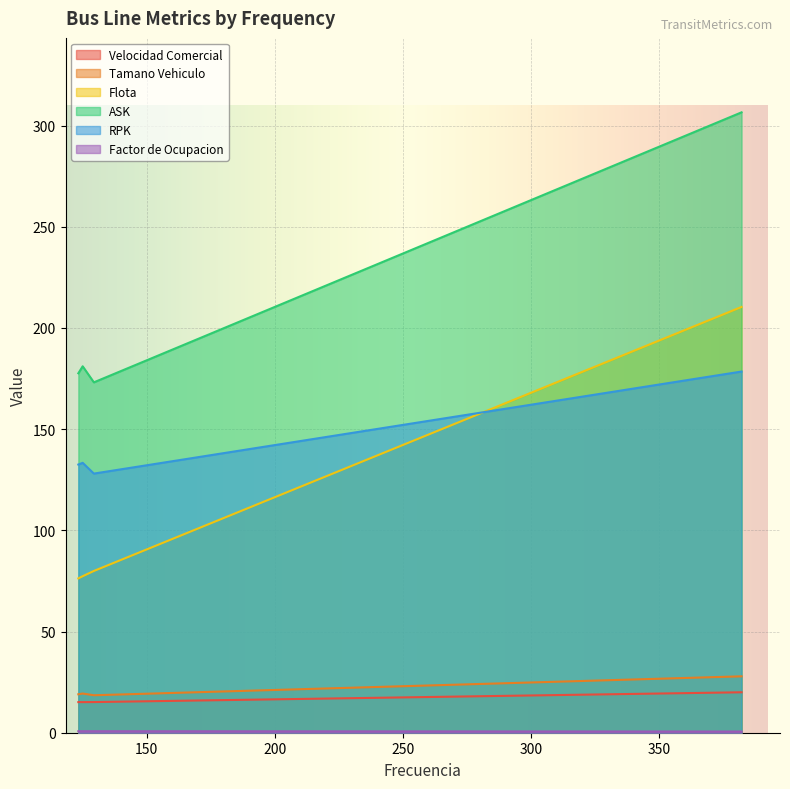

What are all the series names shown in the legend?

Velocidad Comercial, Tamano Vehiculo, Flota, ASK, RPK, Factor de Ocupacion